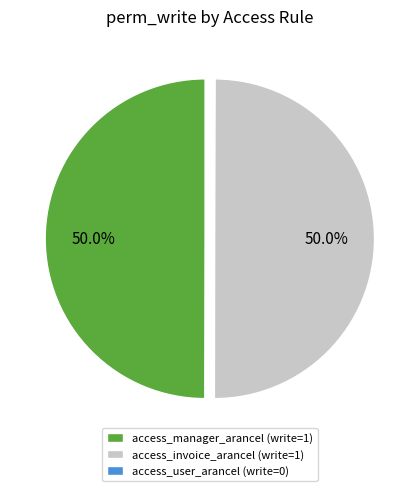

What portion of the pie excludes access_manager_arancel (write=1)?

50.0%